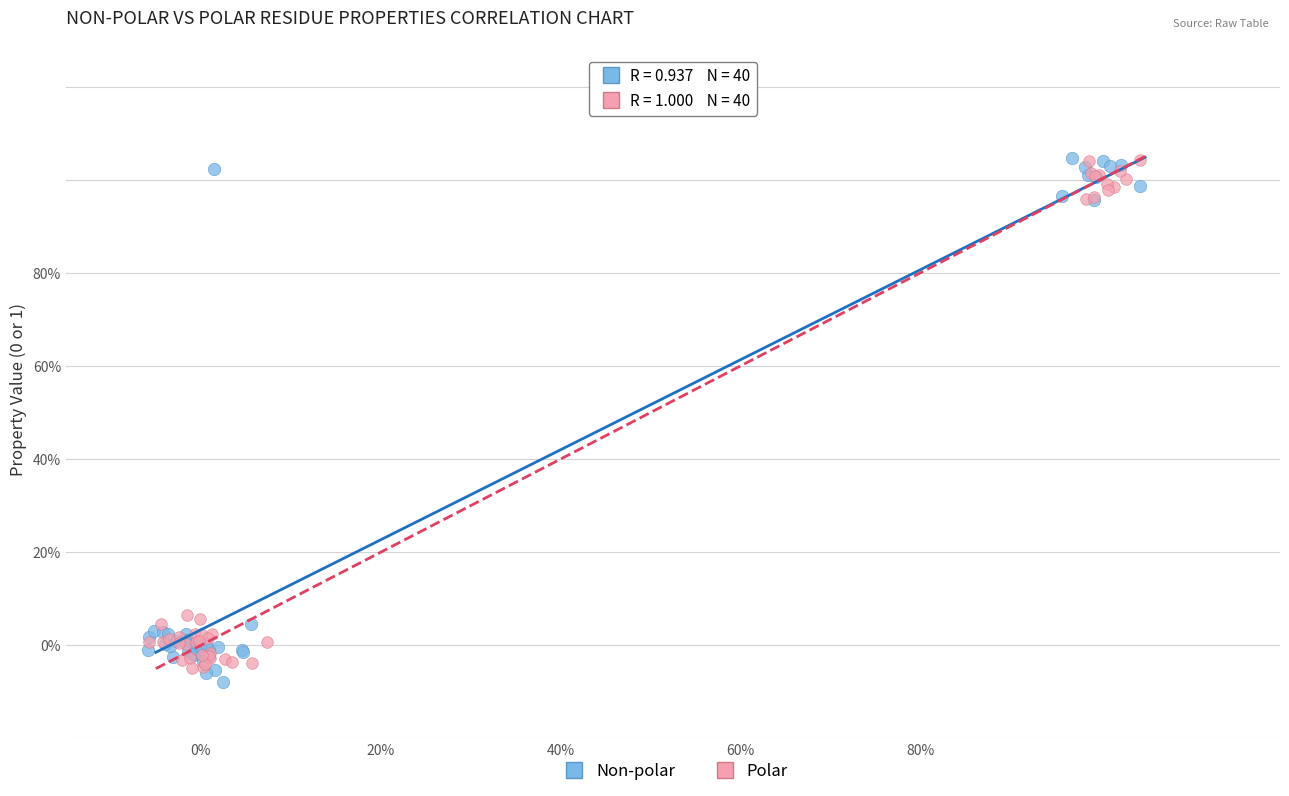

Which series reaches the minimum Y coordinate?

Non-polar